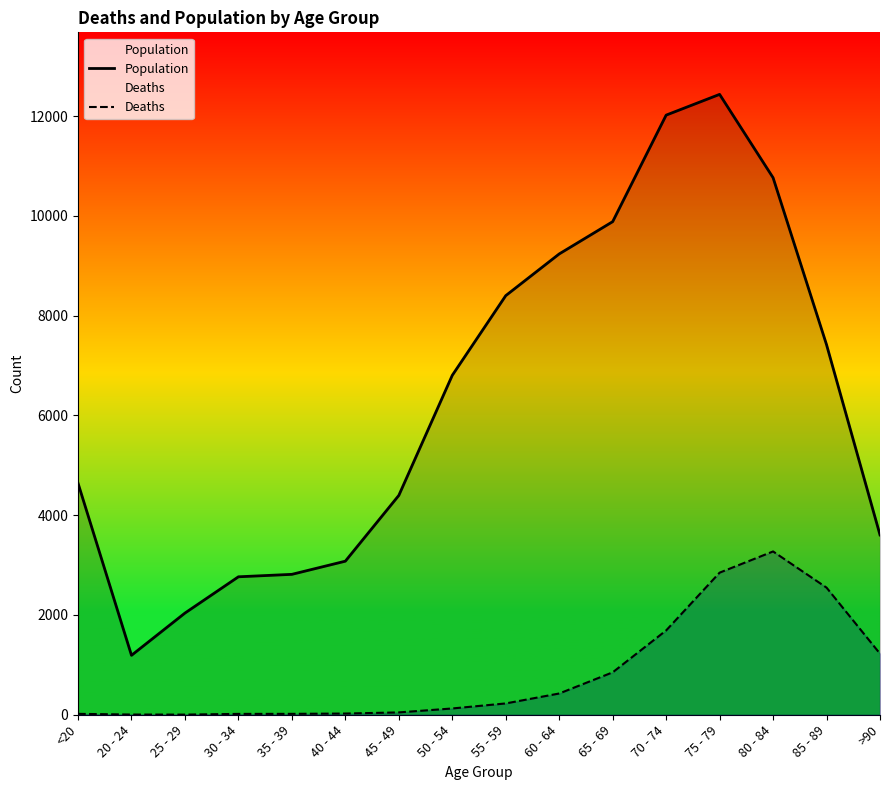

Reading left to right, list all the values displayed in this chart.

Population: 4641	1191	2038	2765	2814	3078	4396	6803	8400	9236	9883	12018	12434	10764	7417	3604
Deaths: 18	4	3	17	18	24	47	126	227	426	850	1690	2848	3273	2548	1224